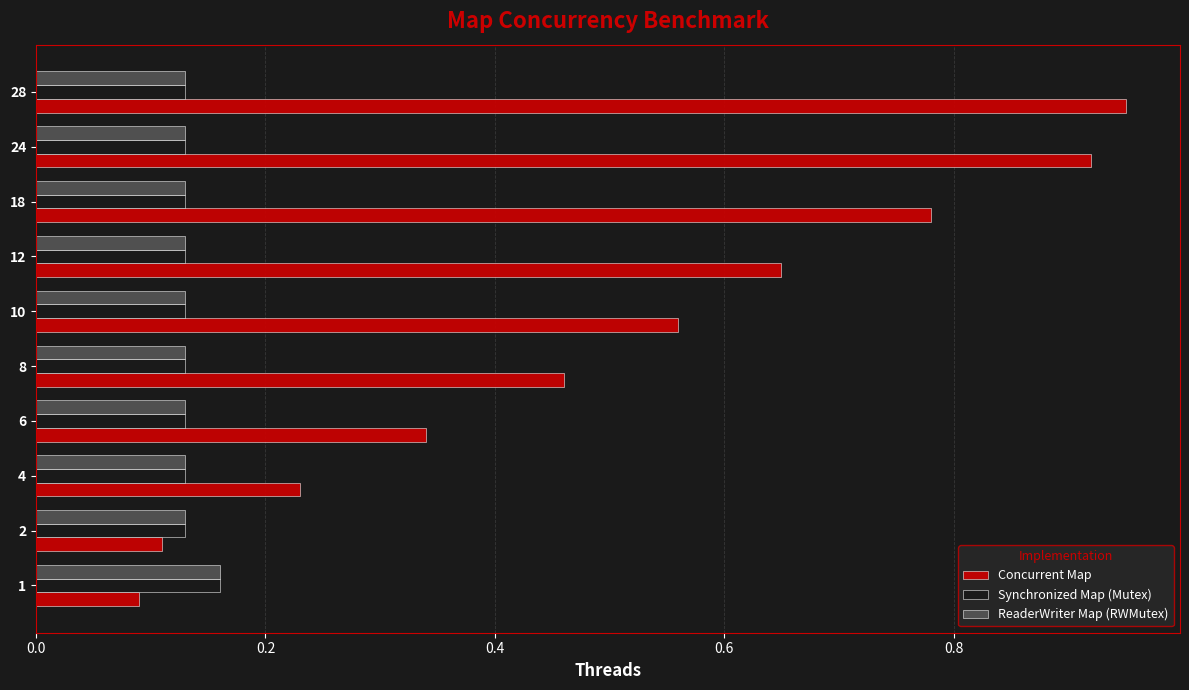

The Concurrent Map series shows 1.6 at 24. True or false?

False